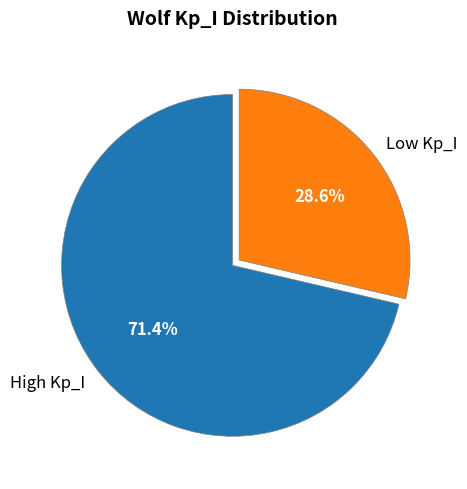

What percentage is NOT represented by High Kp_I?

28.6%